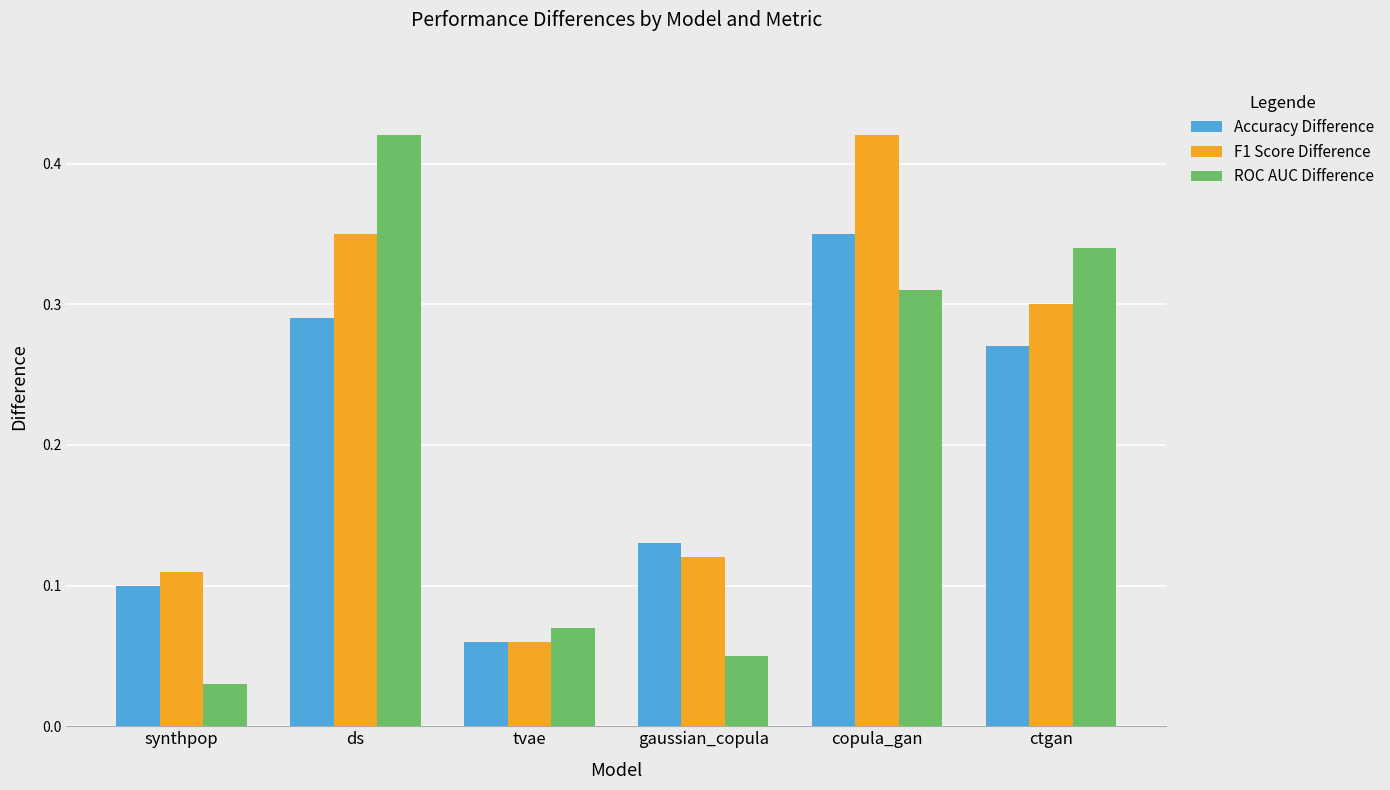

Between tvae and ctgan, which series saw the biggest shift?

ROC AUC Difference